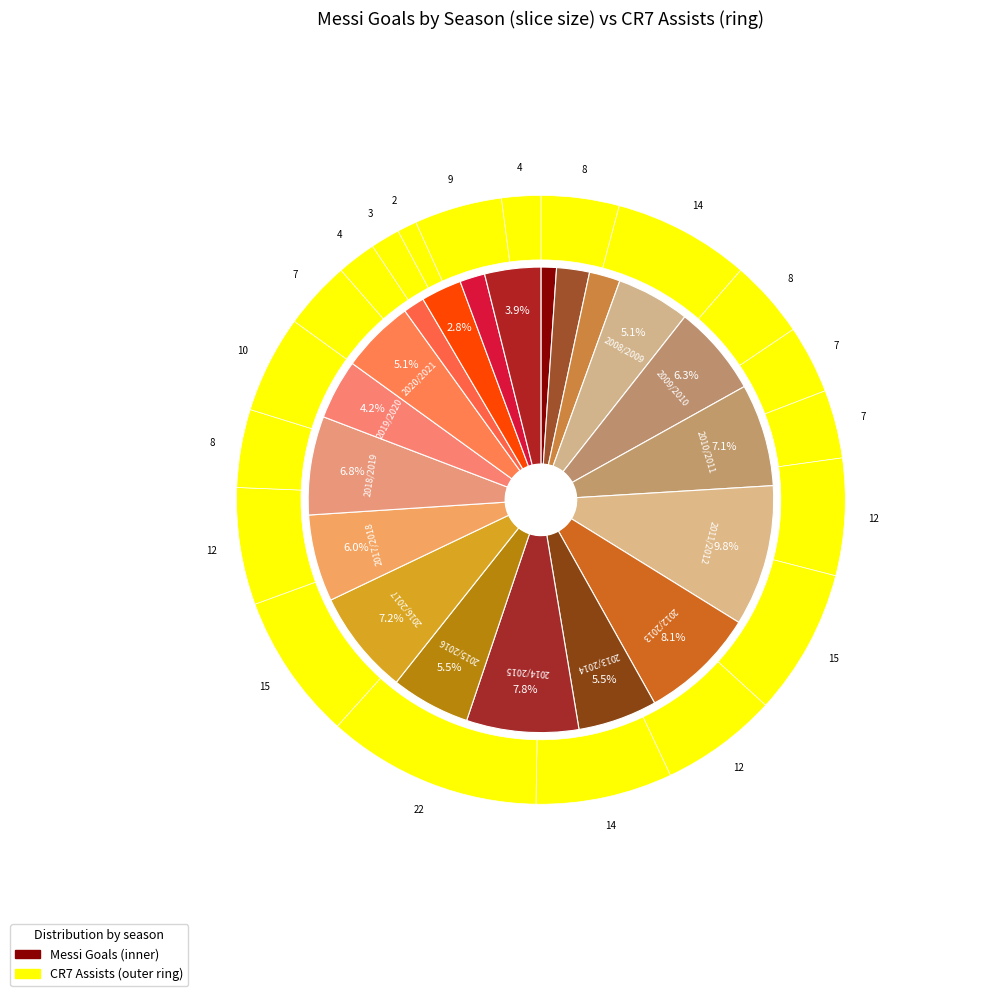

What percentage is the 2012/2013 slice, to the nearest percent?

8%